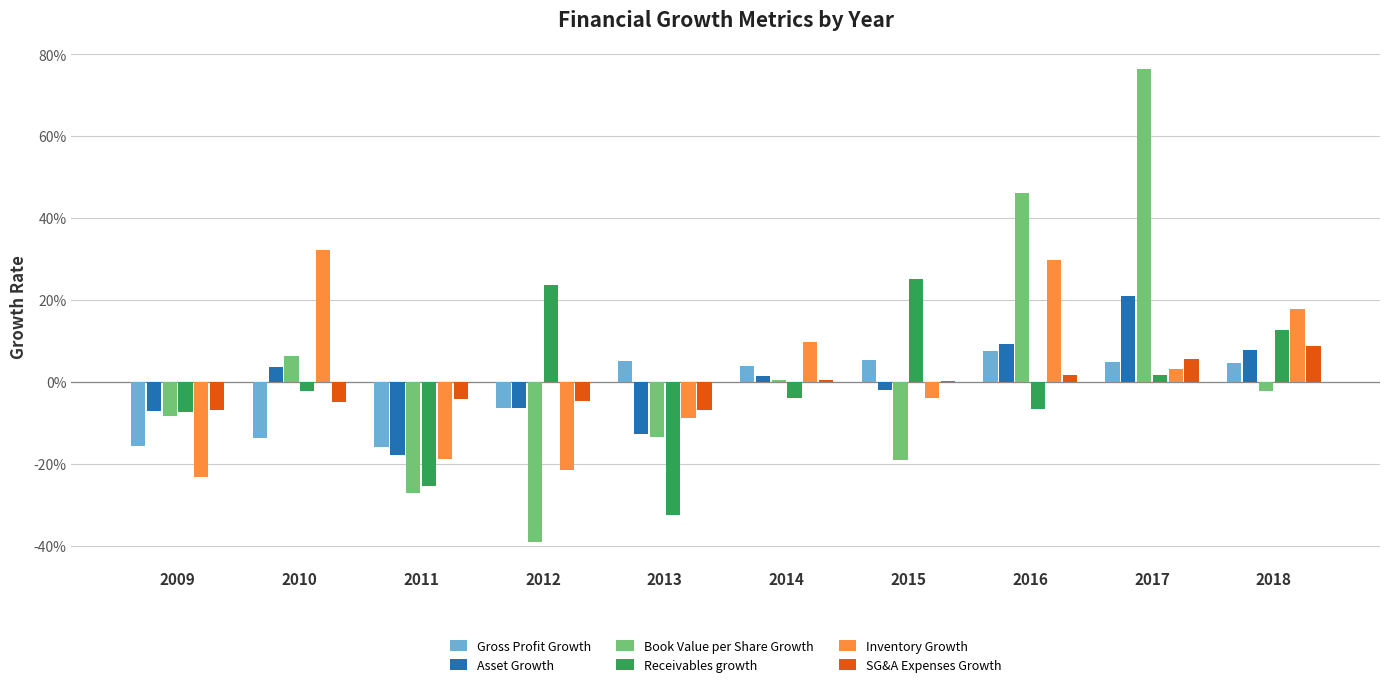

What are all the series names shown in the legend?

Gross Profit Growth, Asset Growth, Book Value per Share Growth, Receivables growth, Inventory Growth, SG&A Expenses Growth